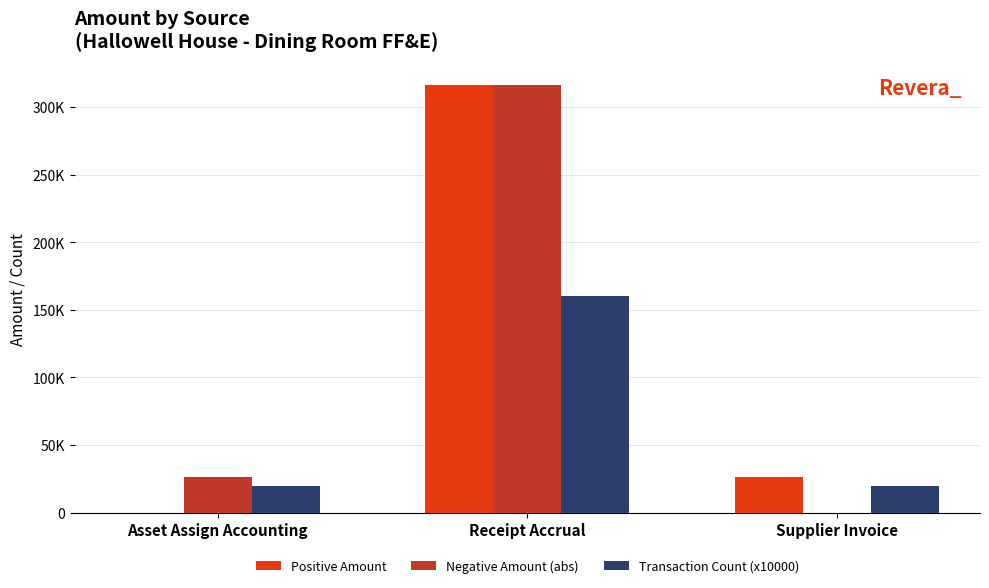

What is the total value across all series at Asset Assign Accounting?

46338.0